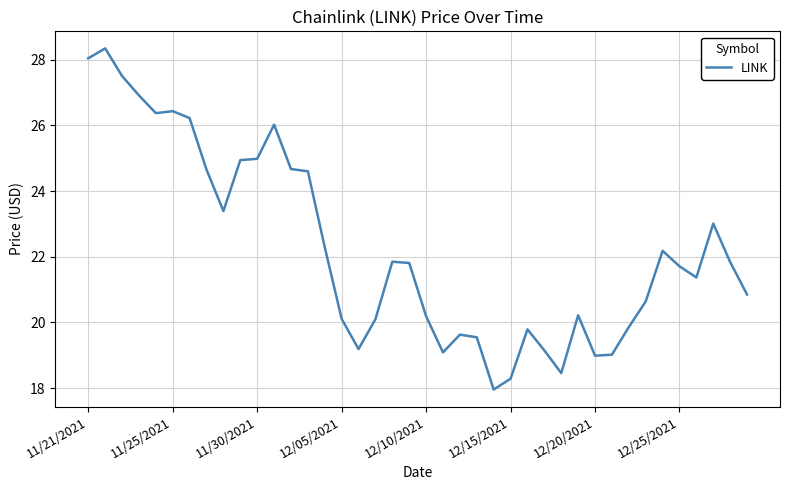

What is the maximum value shown in the chart?

28.3